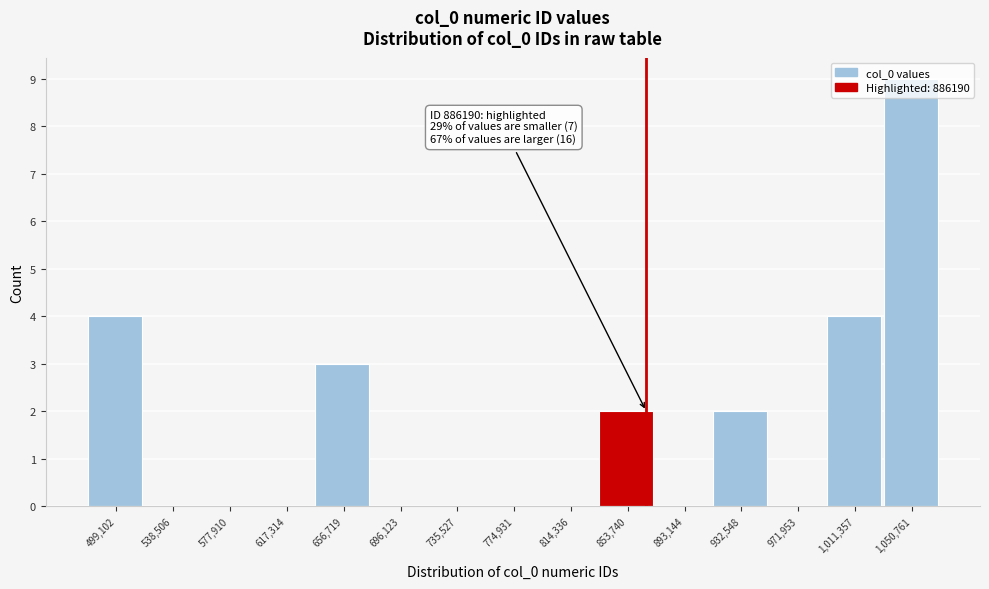

Which has a higher value, 656,719 or 696,123?

656,719